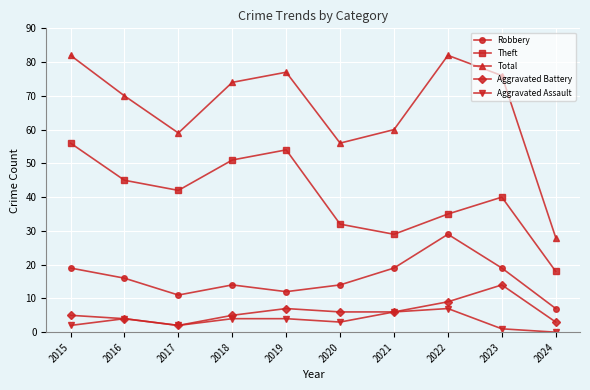

True or false: Total and Robbery cross at least once.

False